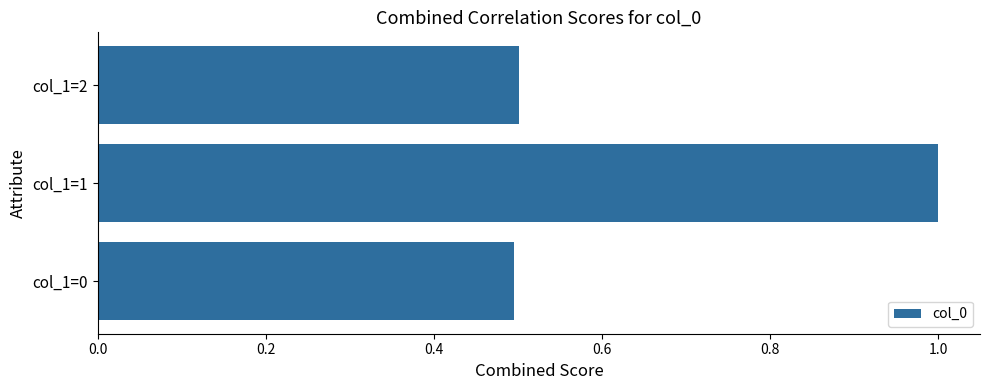

Which category has the highest value across all series?

col_1=1